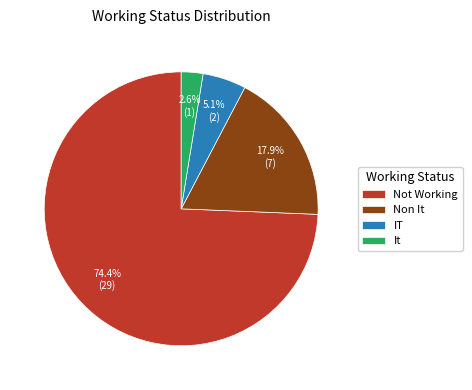

Count the number of slices in the pie.

4